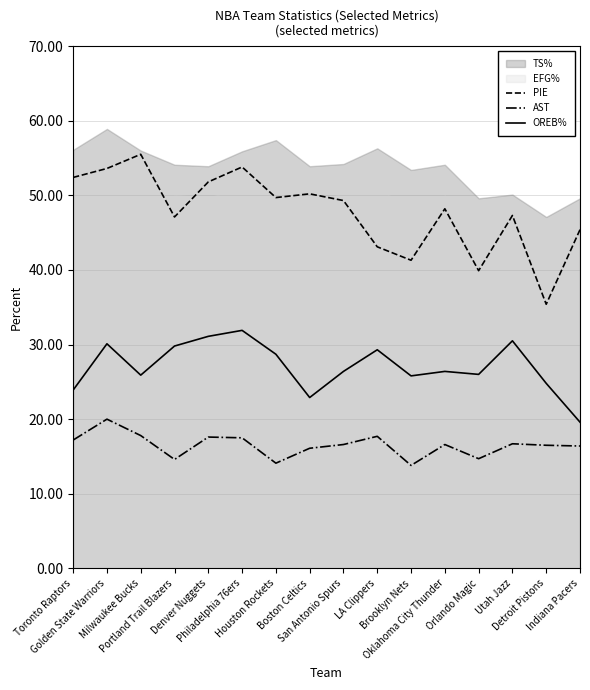

Where is the first local minimum for PIE?

Portland Trail Blazers